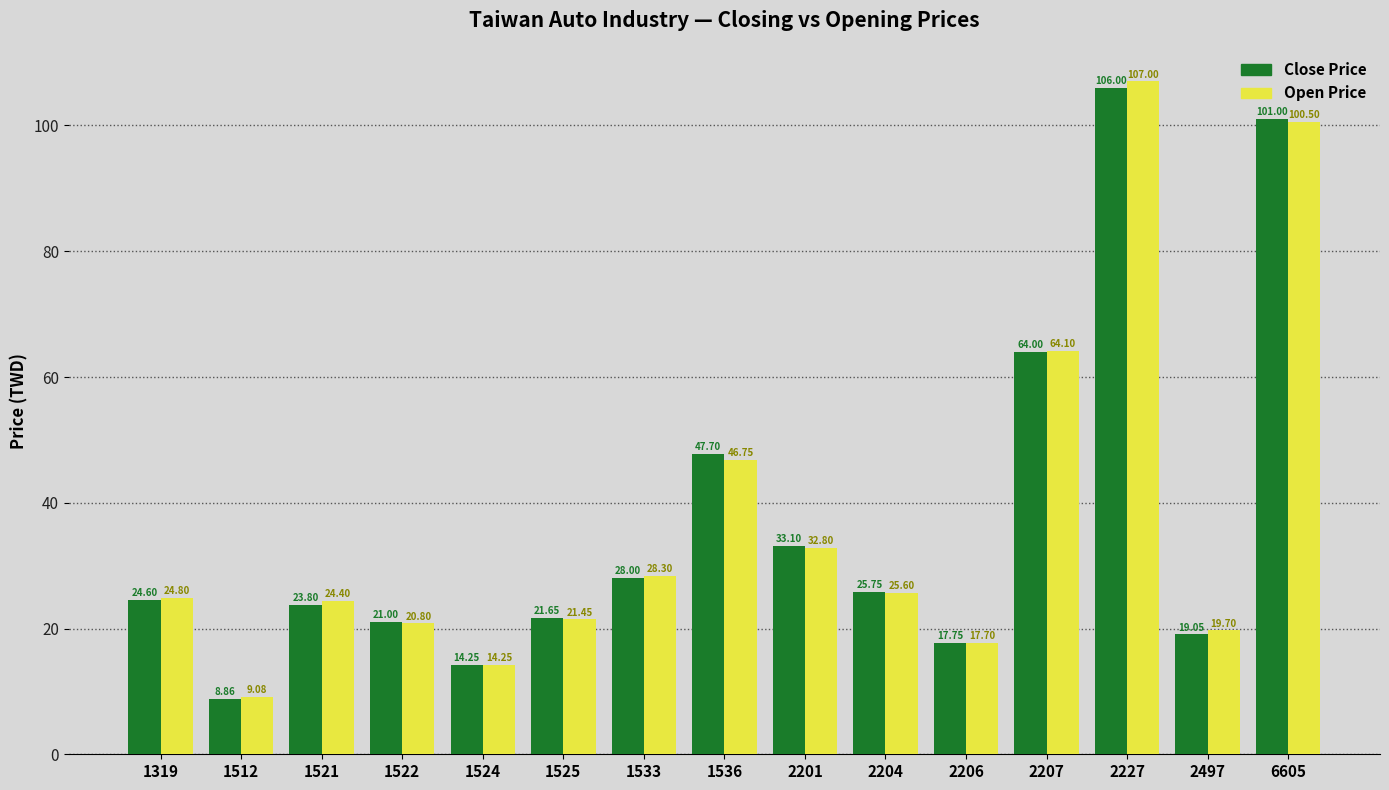

What are all the series names shown in the legend?

Close Price, Open Price